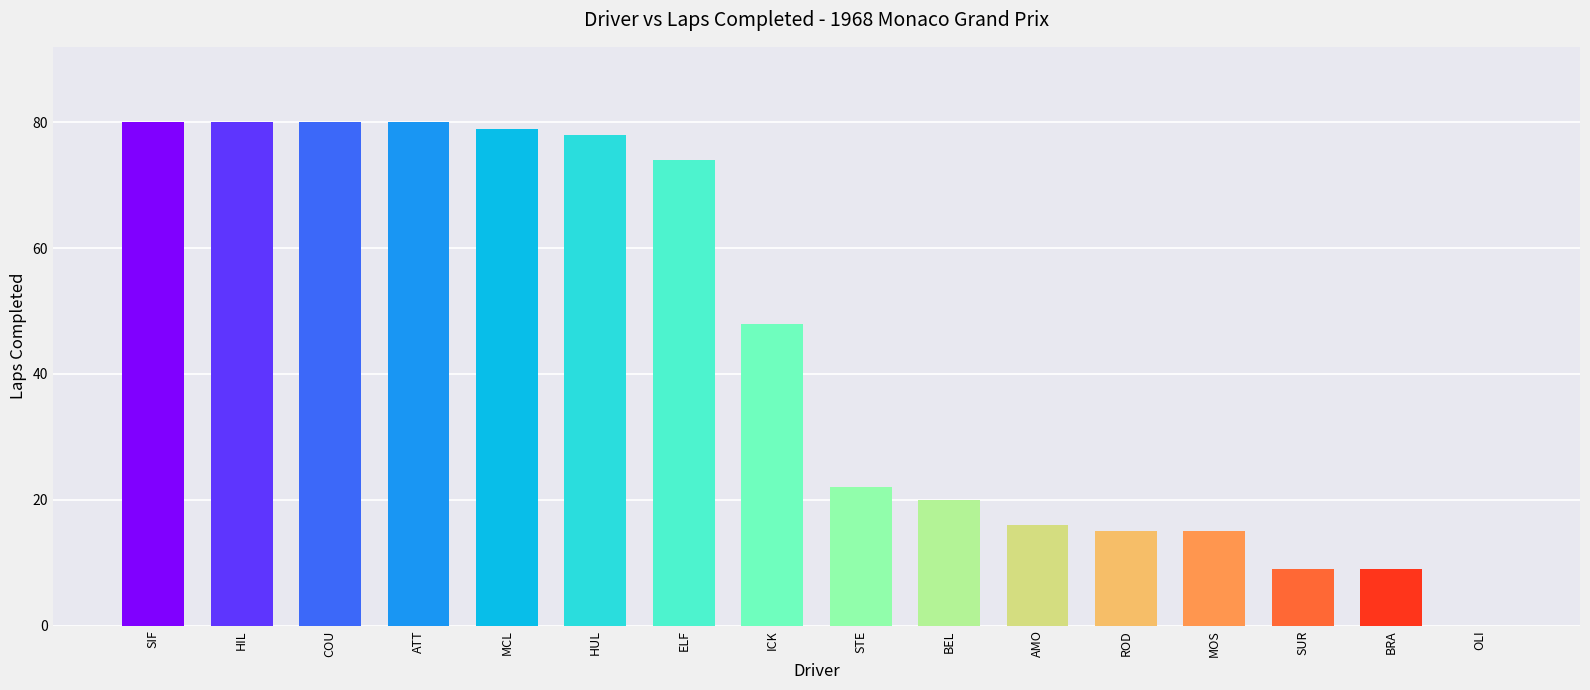

What is the maximum value shown in the chart?

80